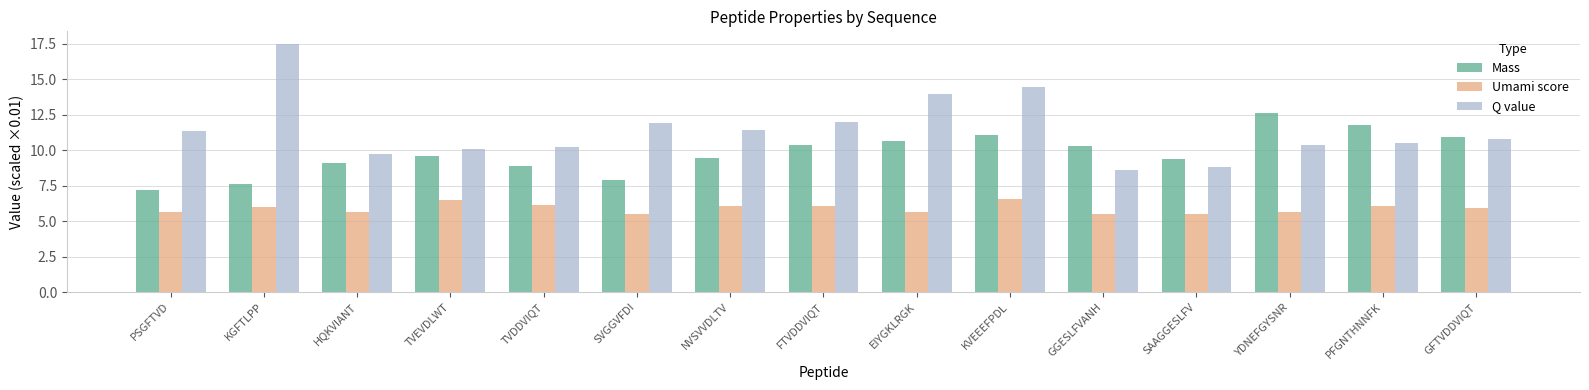

What is the difference between the Mass values at EIYGKLRGK and GGESLFVANH?

0.3